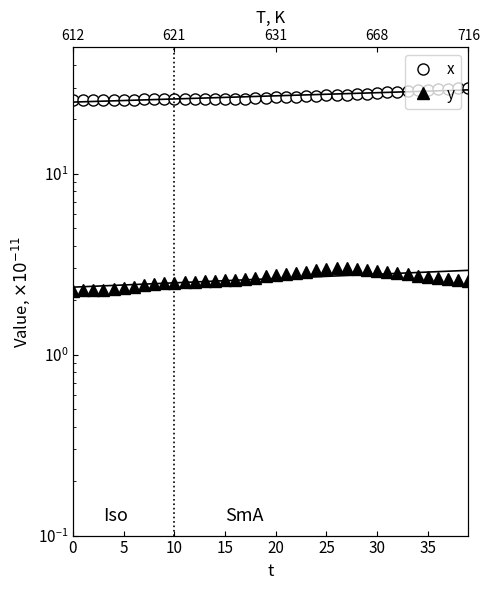

How many series are shown in this chart?

2